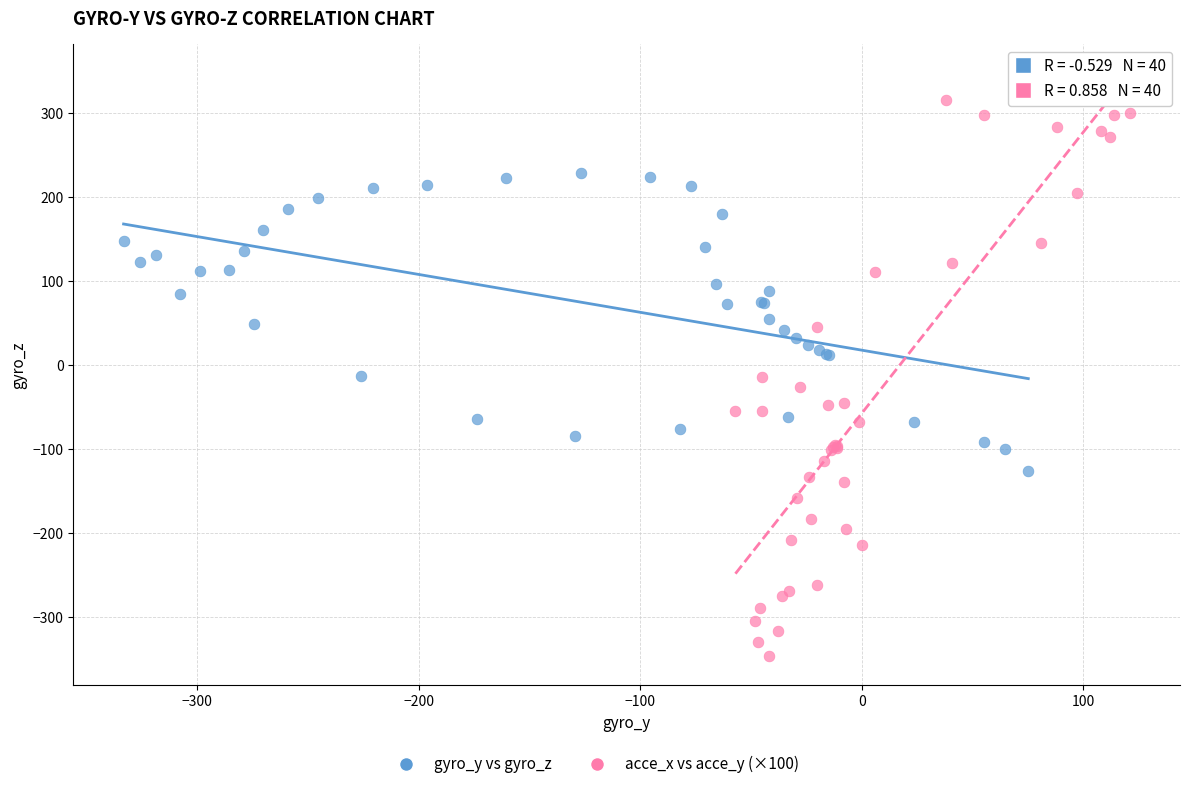

Which series contains the lowest Y value?

acce_x vs acce_y (×100)